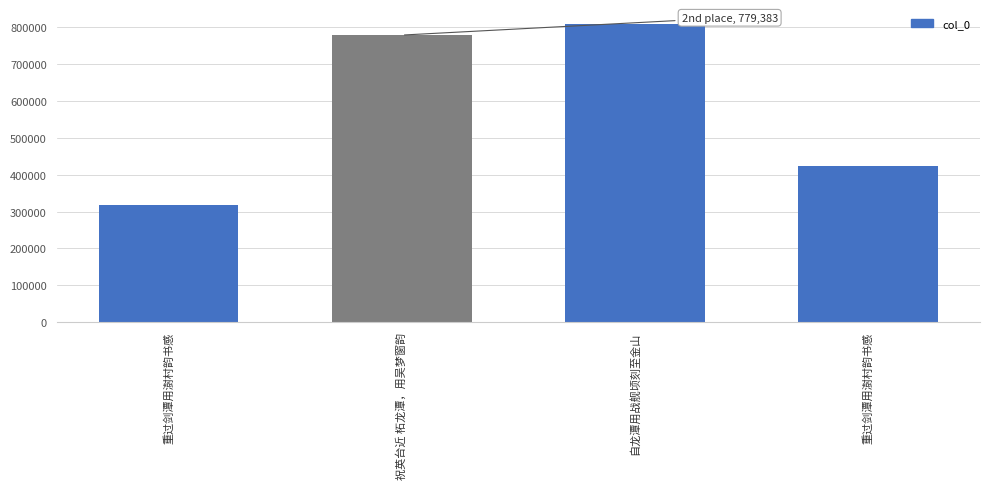

What is the difference between the maximum and minimum values?

492175